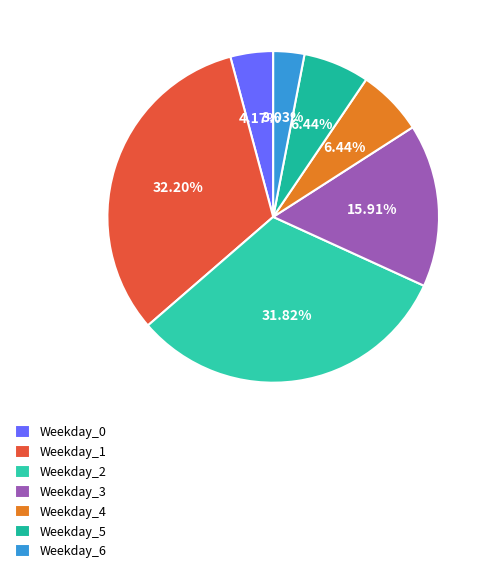

What percentage do Weekday_4 and Weekday_3 together represent?

22.3%